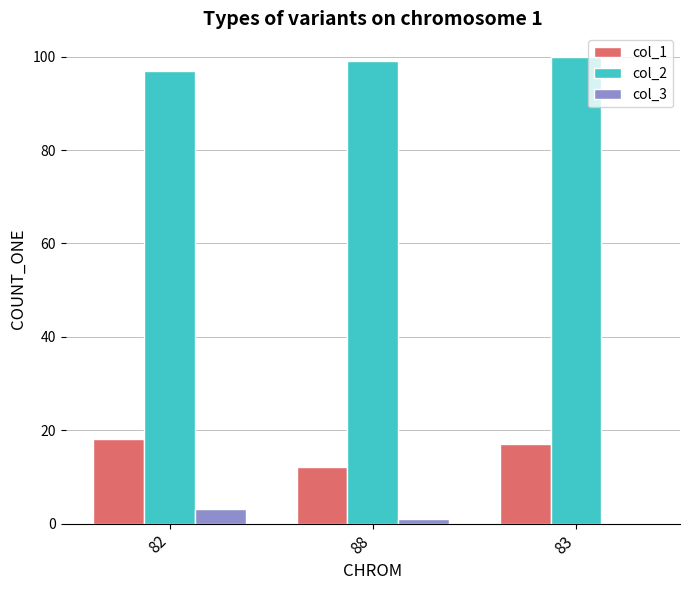

How many distinct data groups are displayed?

3